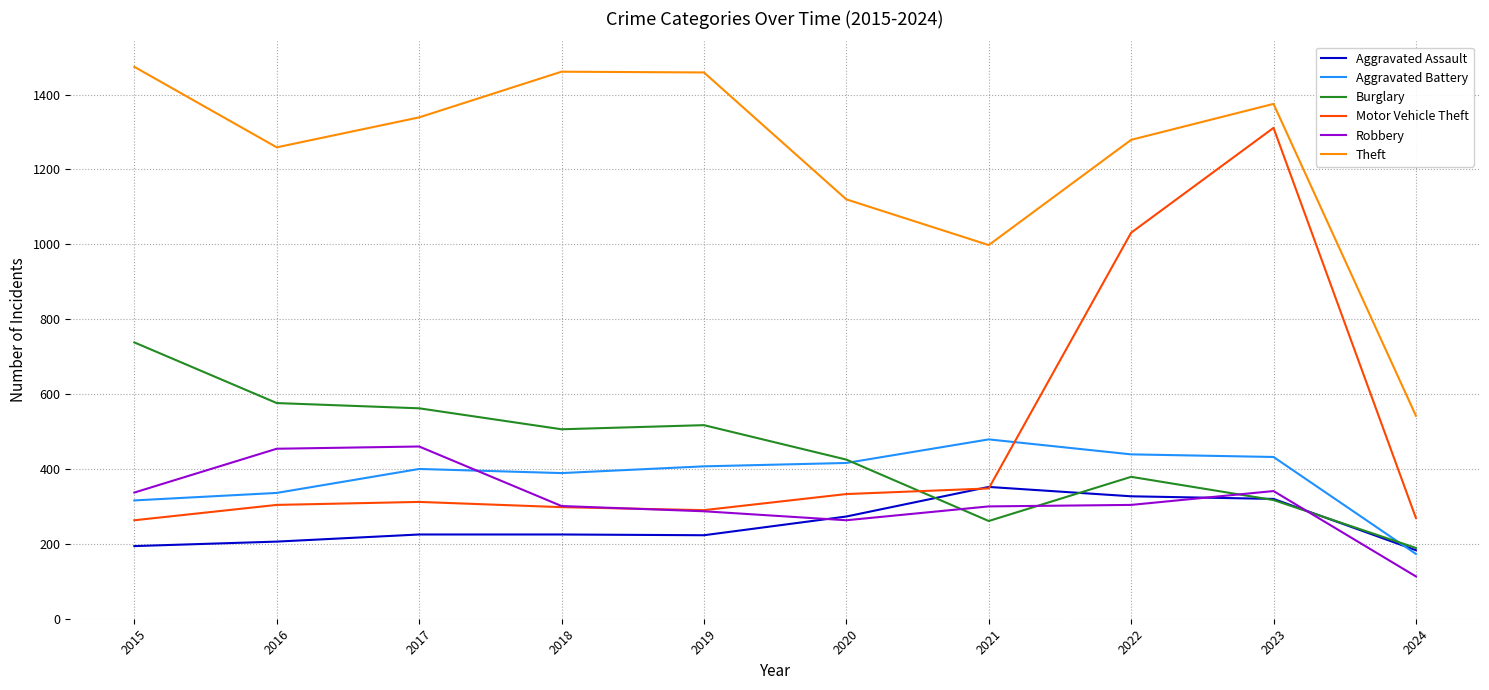

What is the maximum value for Burglary?

738